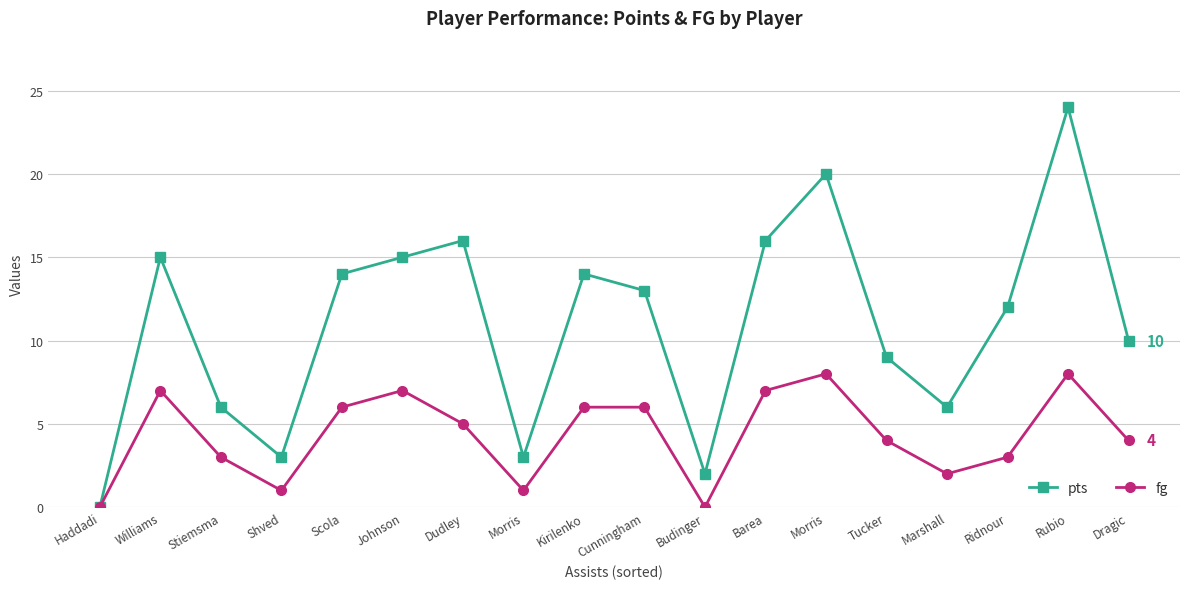

Where is the first local minimum for fg?

Shved